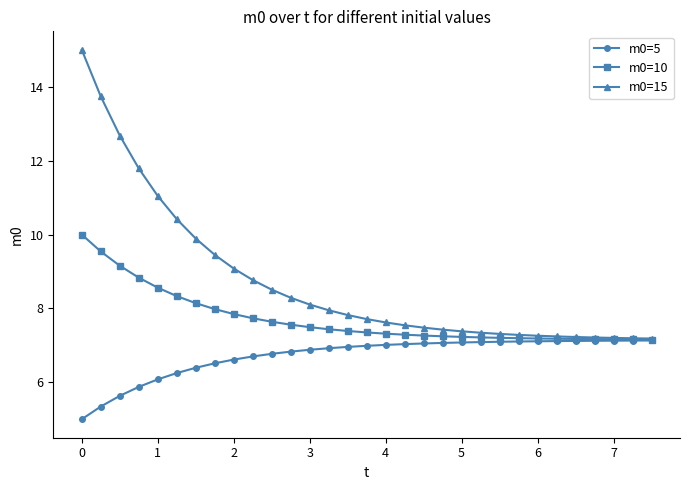

What is the highest value of the m0=15 series?

15.0